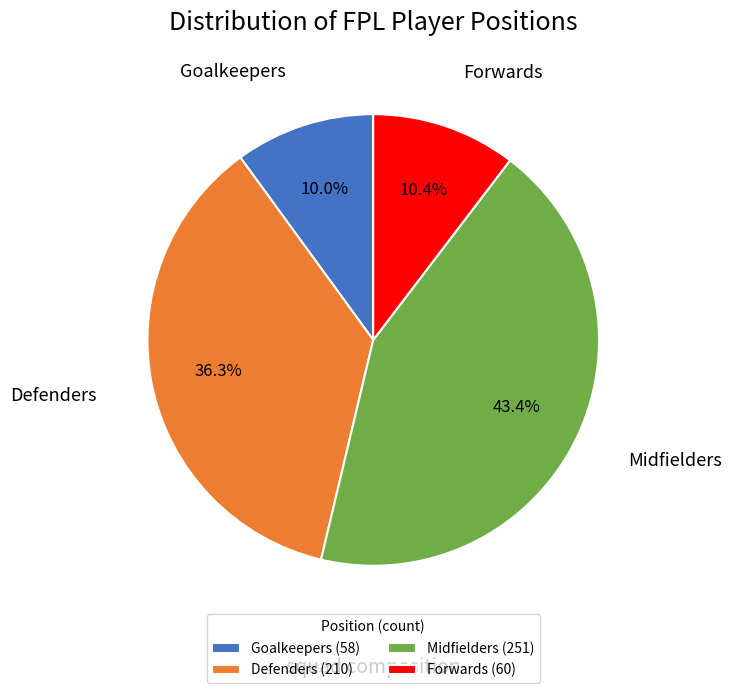

The Forwards slice represents 10% of the pie. True or false?

True